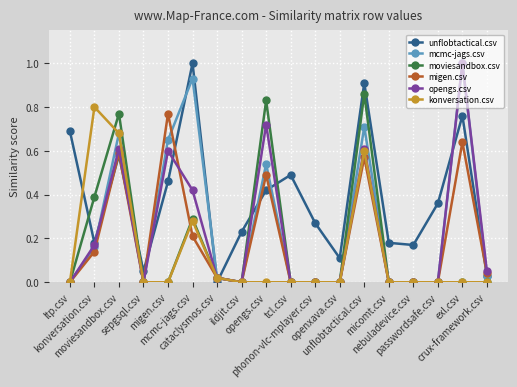

What is the maximum value shown in the chart?

1.0